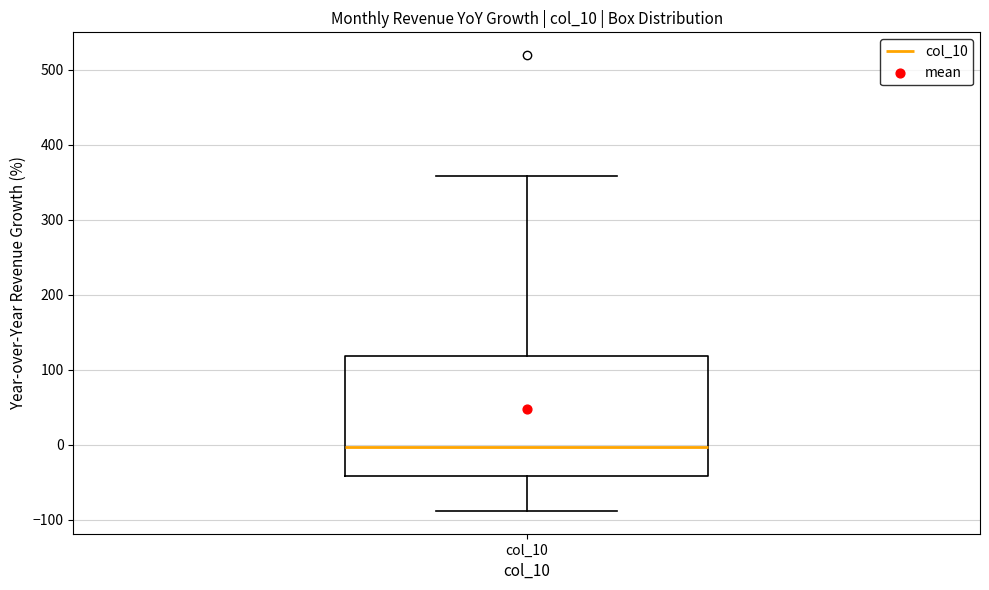

Transcribe this box plot: give where the median line is, the range the box spans, and where the two whiskers end, as read against the y-axis. The values are not printed on the chart, so give them approximately, as read against the axis.

median 0, box -40 to 120, whiskers -90 to 360